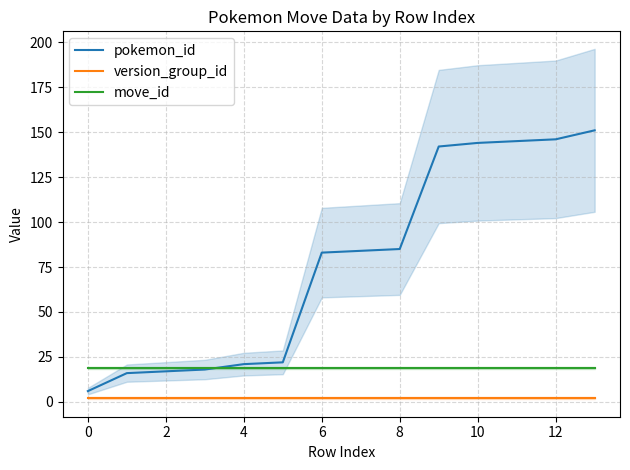

How many lines are shown in the chart?

3